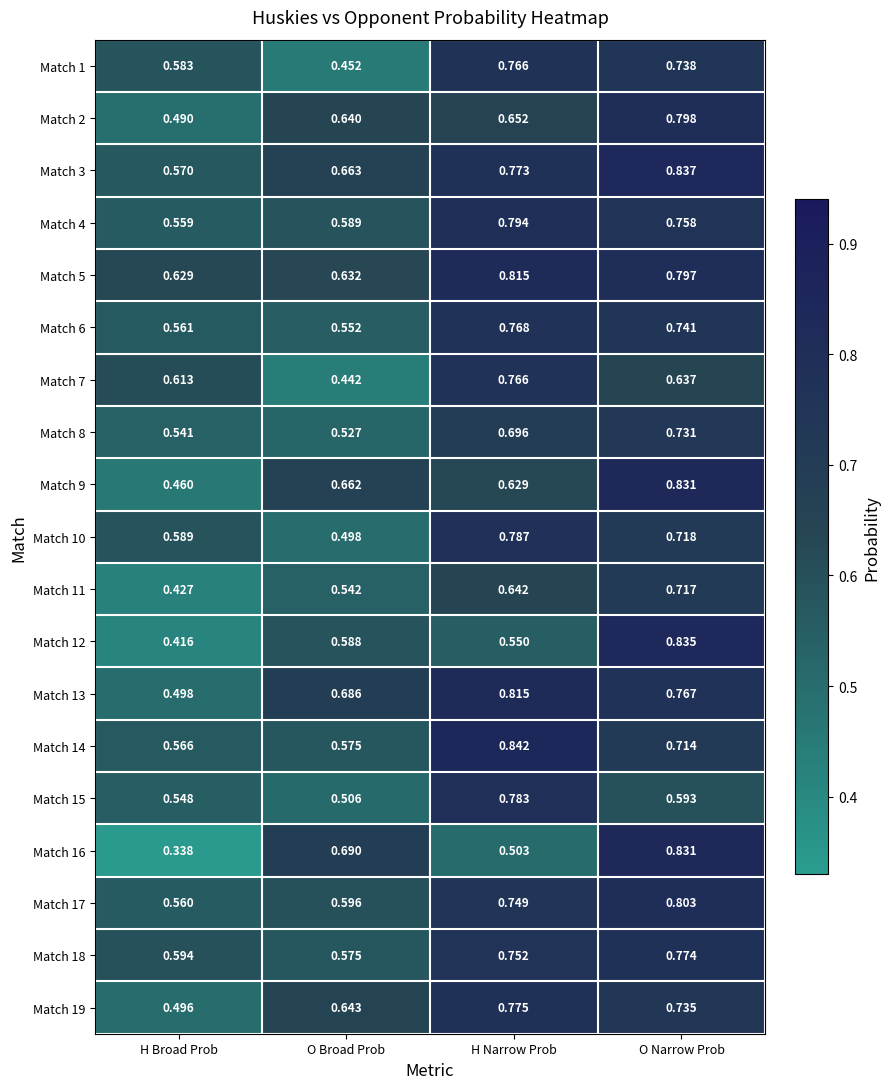

Where is Match 8 nearest to the value 0?

O Broad Prob